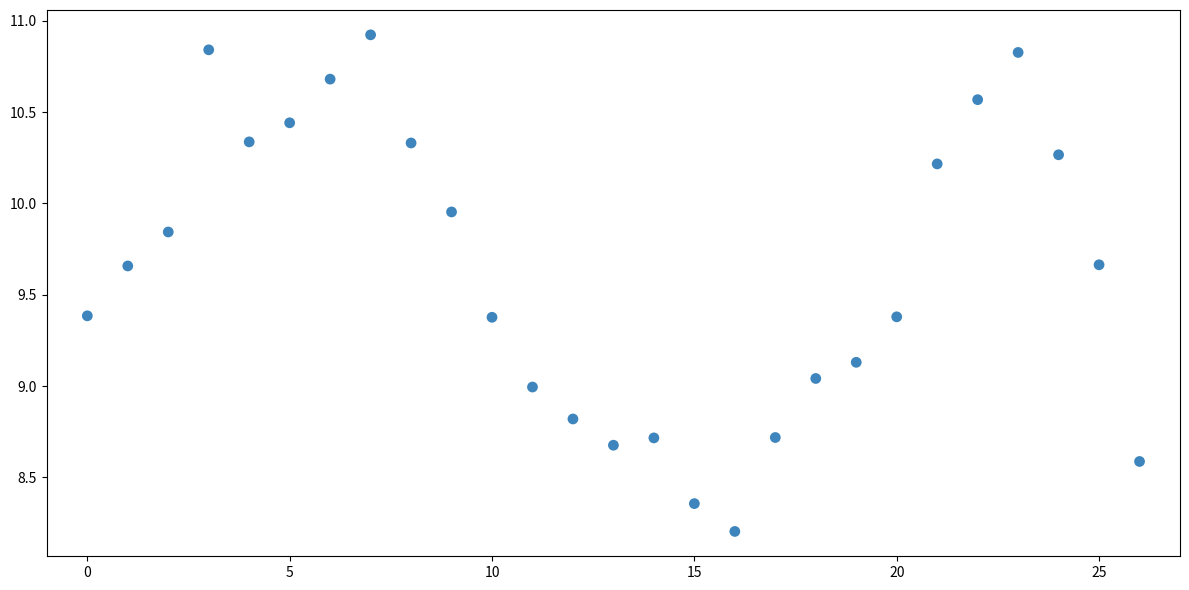

What is the range of Y values (max minus min)?

2.7